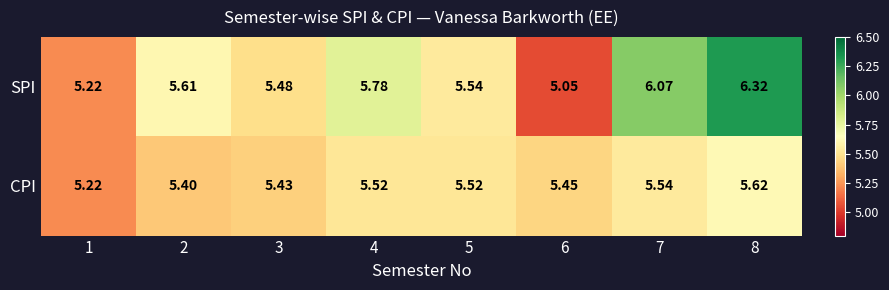

Count the number of data series in this chart.

2